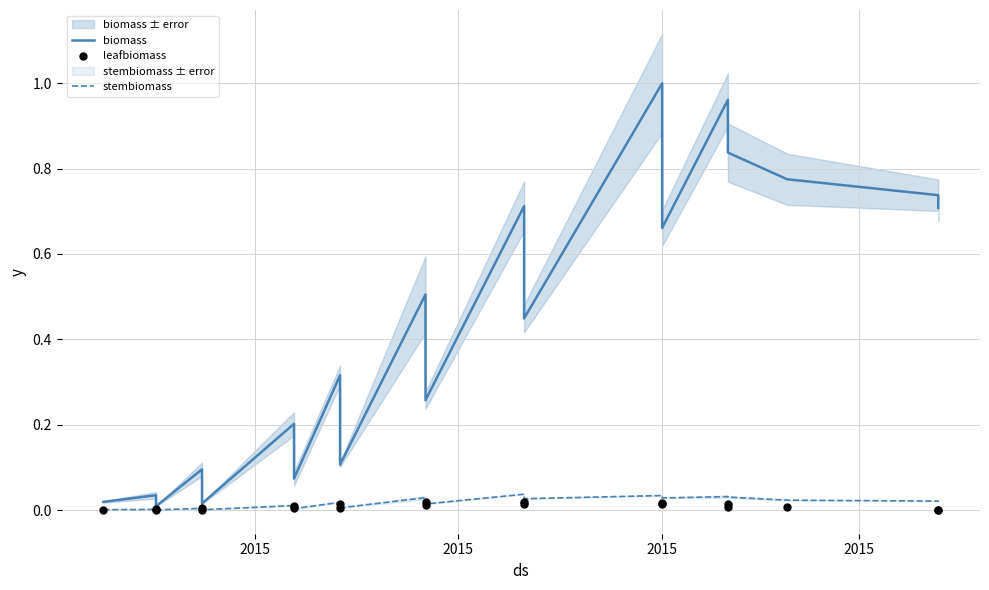

At how many categories does at least one series exceed 0?

20